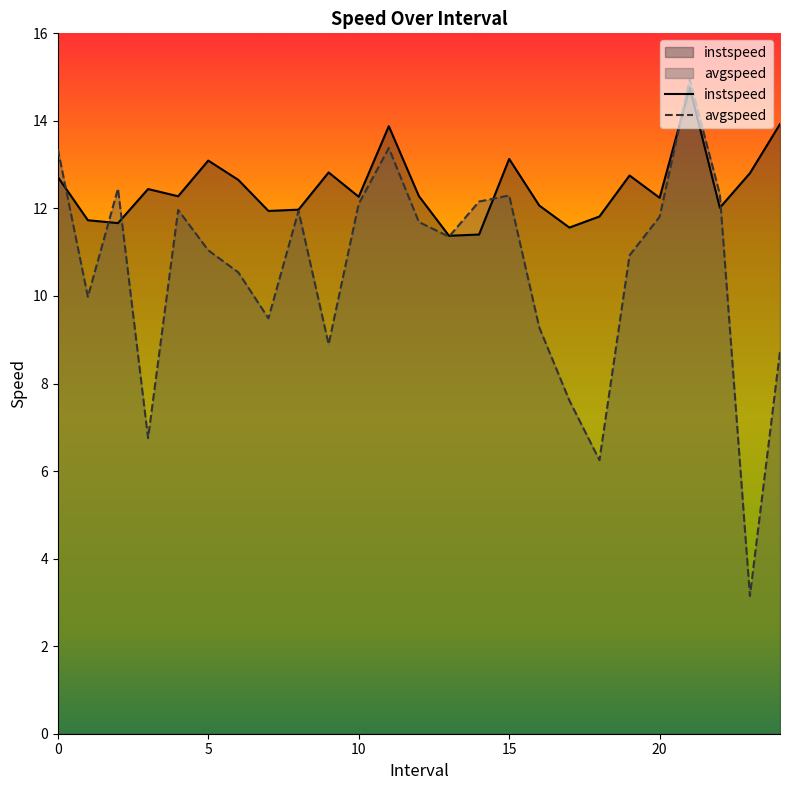

Between which two adjacent categories do avgspeed and instspeed first intersect?

0.0 and 1.0